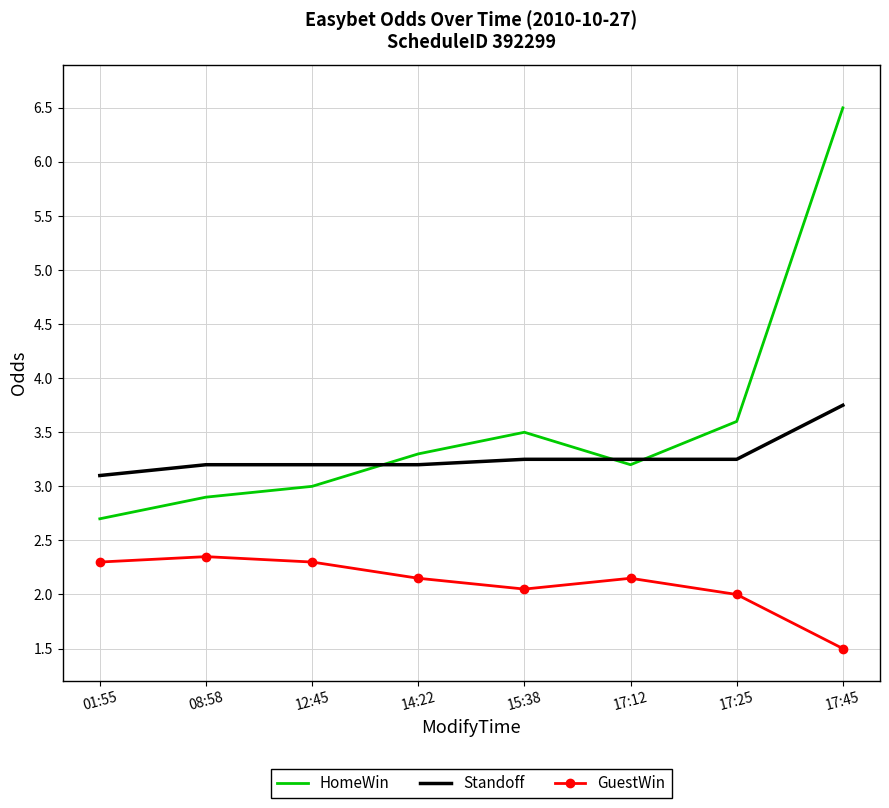

Is the value of GuestWin at 17:45 greater than the value of Standoff at 12:45?

No